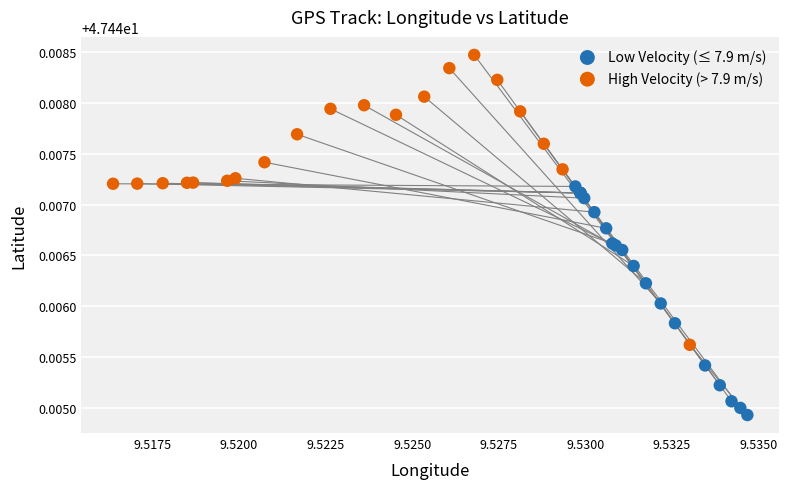

Which series contains the lowest Y value?

Low Velocity (≤ 7.9 m/s)